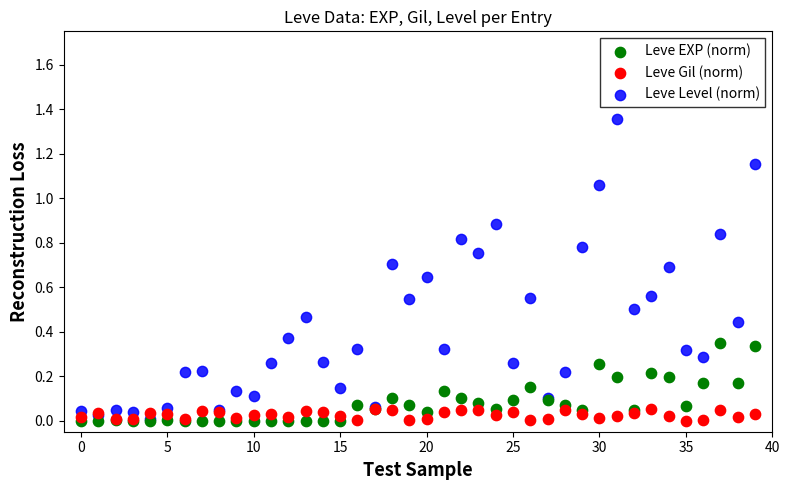

What are all the series names shown in the legend?

Leve EXP (norm), Leve Gil (norm), Leve Level (norm)